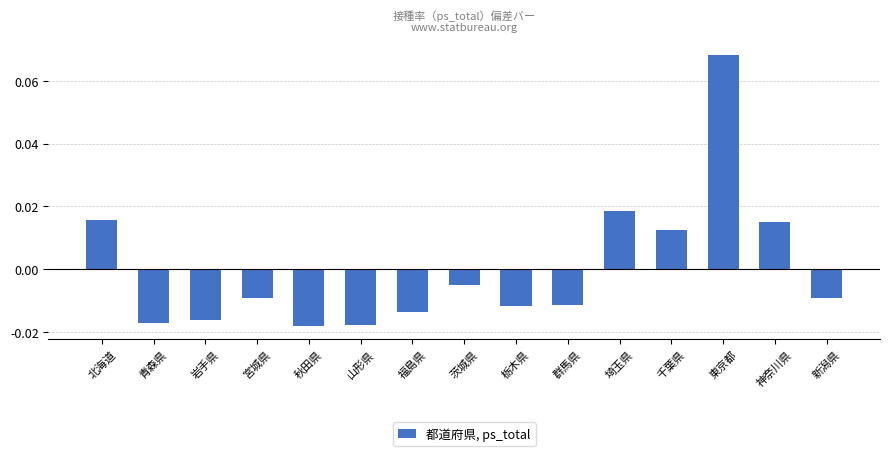

At which category does the chart reach its peak across all series?

東京都